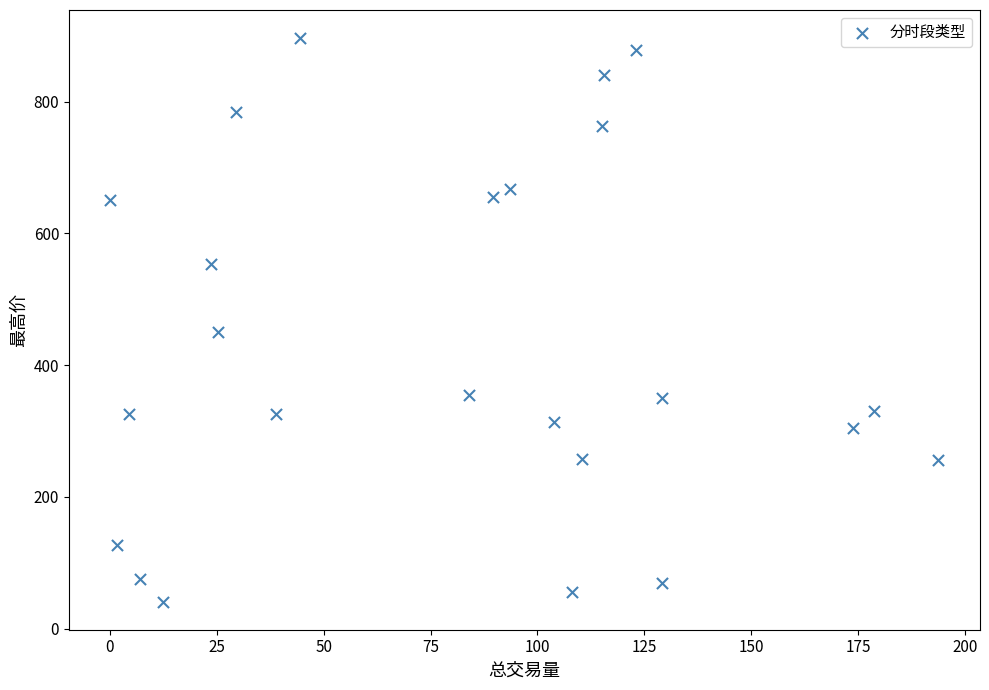

What Y value in the scatter plot is closest to 468?

450.2